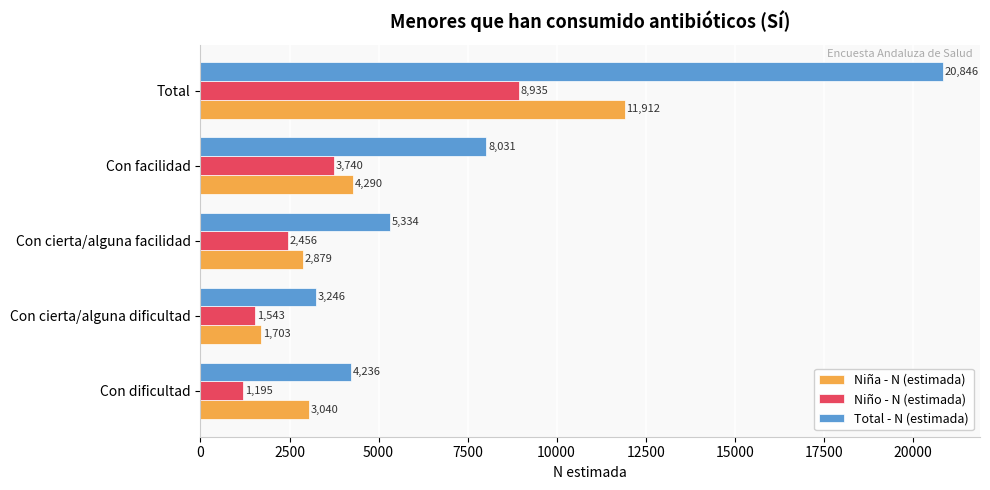

What is the average value of the Niño - N (estimada) series?

3574